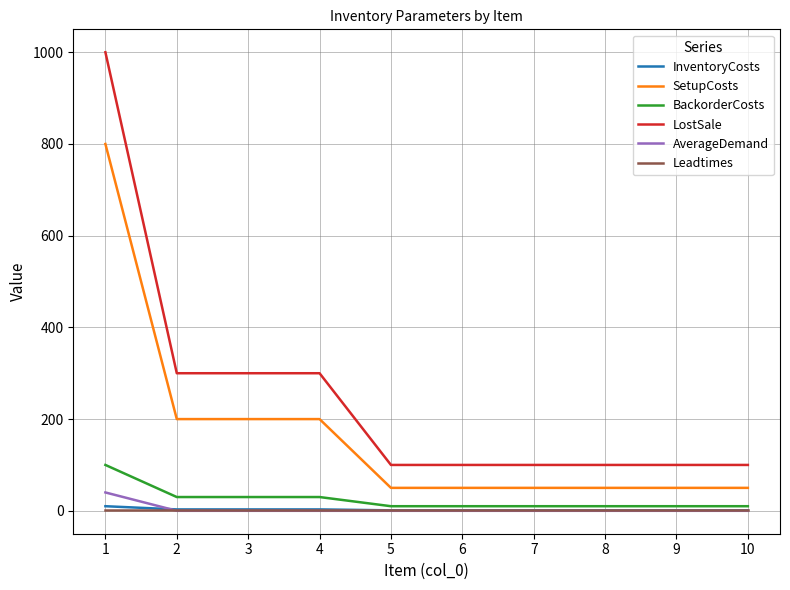

What are all the series names shown in the legend?

InventoryCosts, SetupCosts, BackorderCosts, LostSale, AverageDemand, Leadtimes